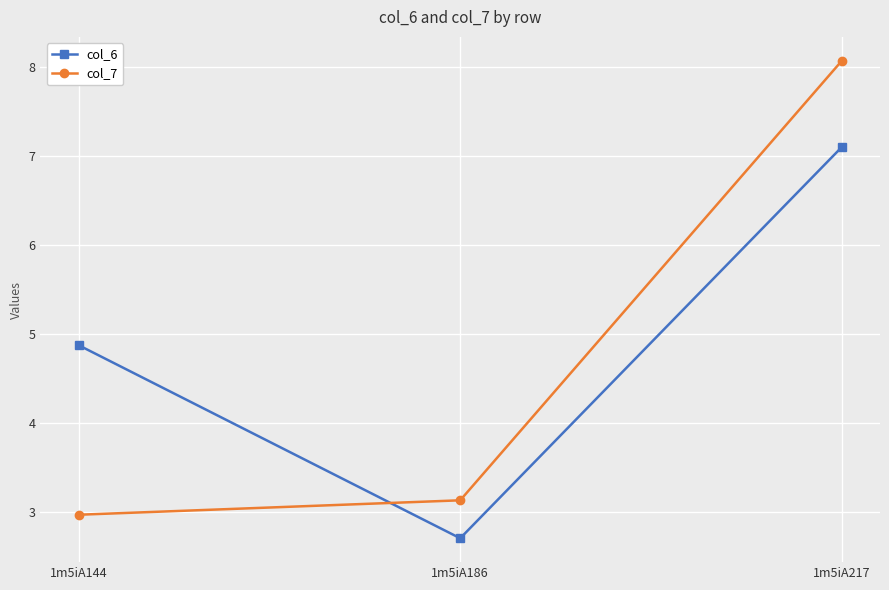

Which label corresponds to the largest value in the chart?

1m5iA217